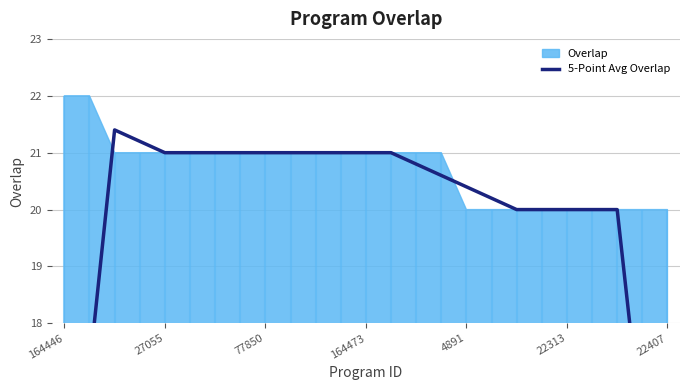

The value at 22313 is 20.0. True or false?

True